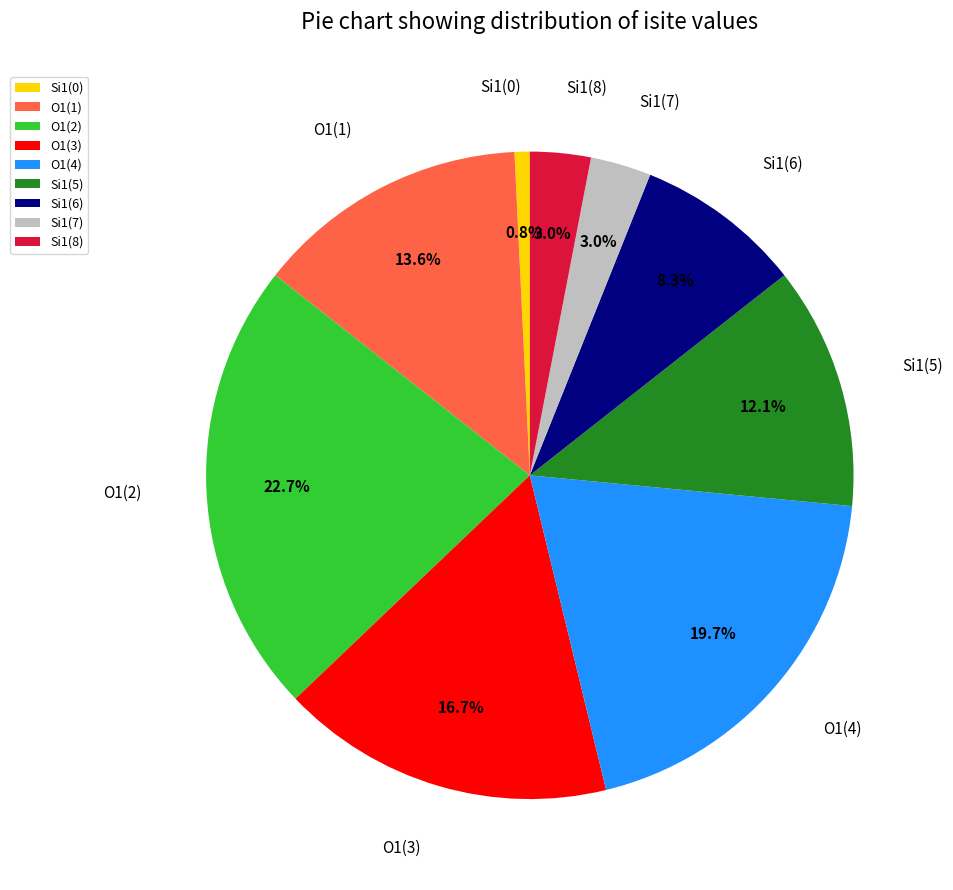

What is the ratio of the value at Si1(5) to the value at O1(1)?

0.9